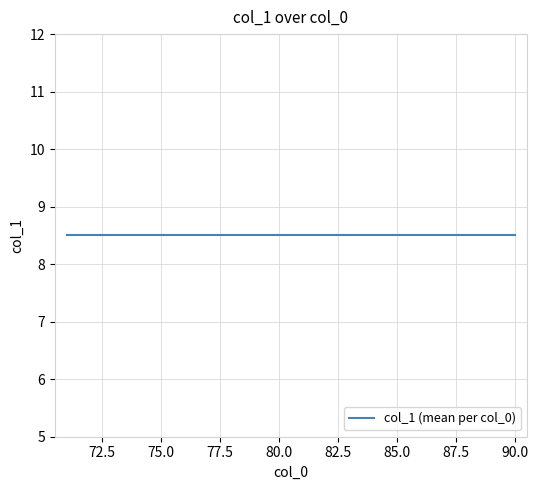

True or false: the data shows 12 at 73.

False